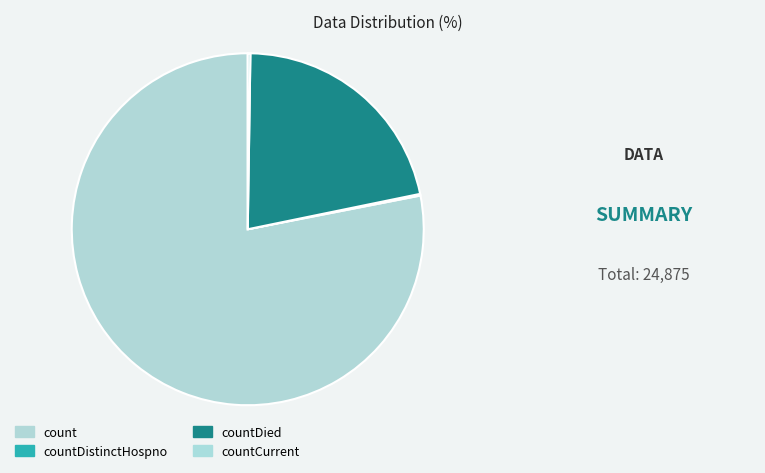

Which slice is the smallest?

countDistinctHospno